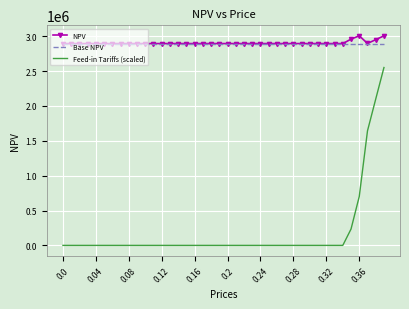

List the series in order of their peak value, highest first.

NPV, Base NPV, Feed-in Tariffs (scaled)